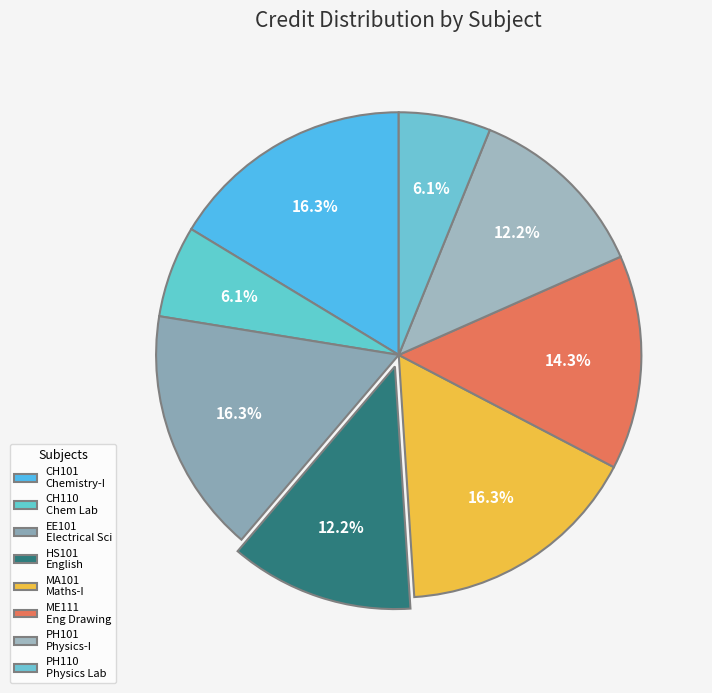

How many slices are in this pie chart?

8